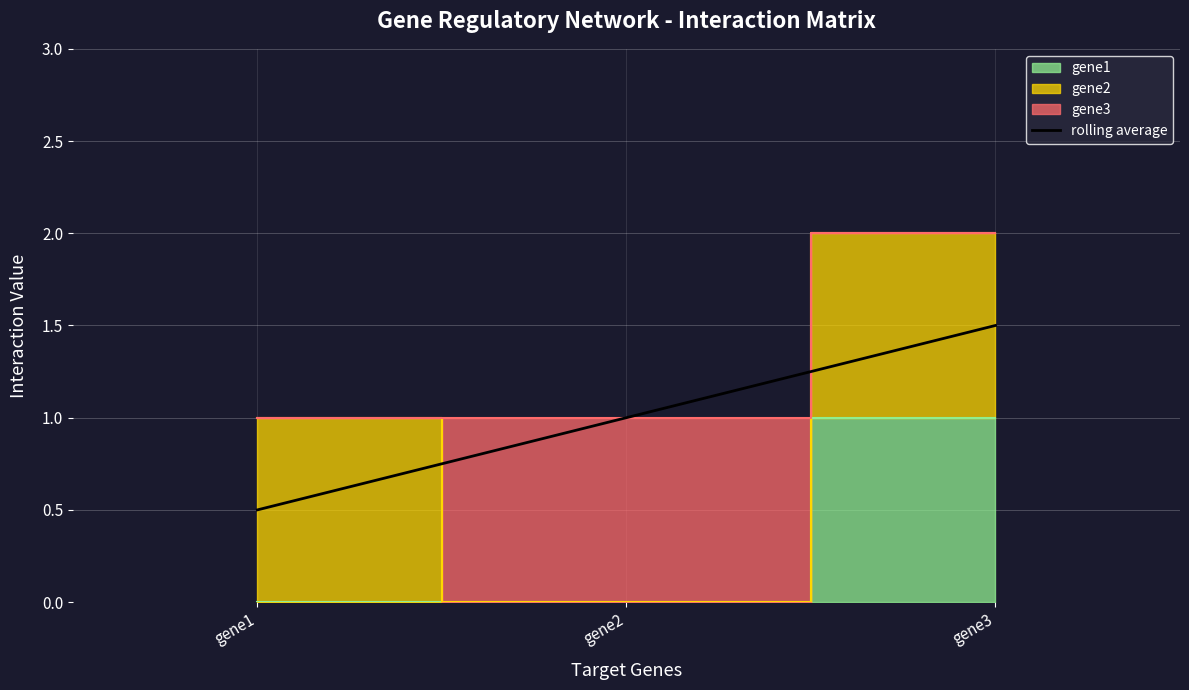

List the labels in order of value, largest first.

gene3, gene2, gene1